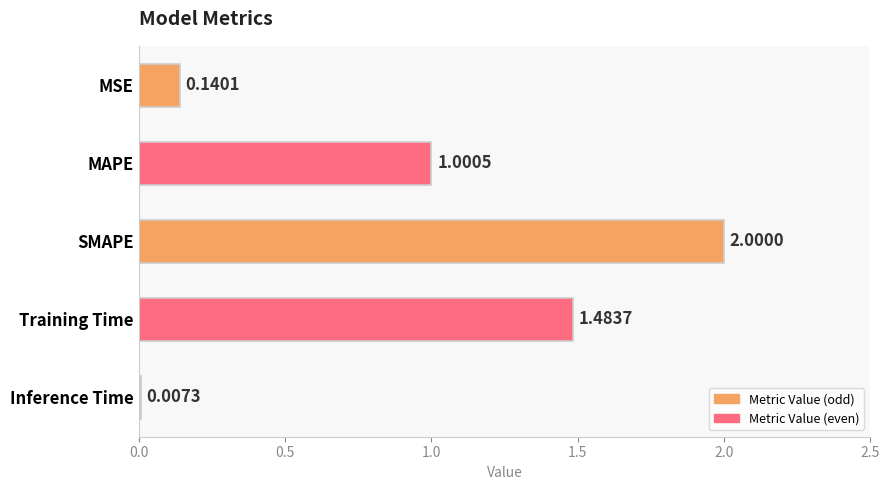

Which has a higher value, Training Time or SMAPE?

SMAPE